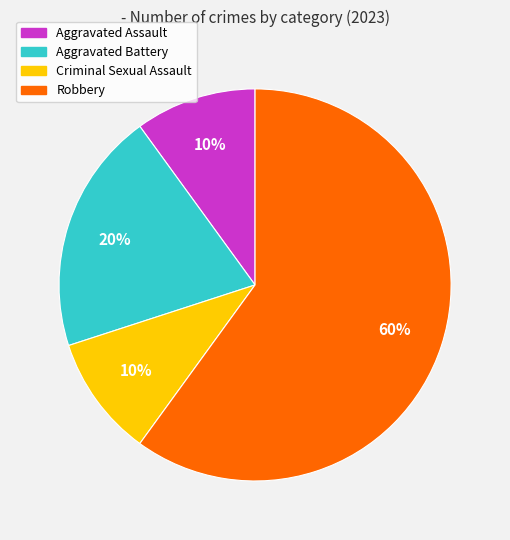

How many slices are in this pie chart?

4